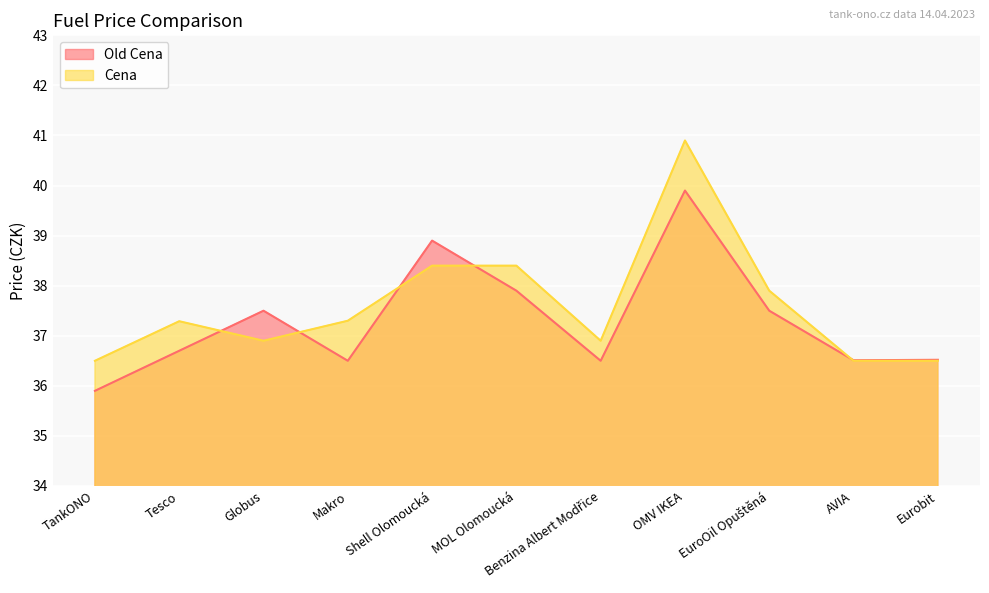

How many times do Old Cena and Cena cross each other?

5